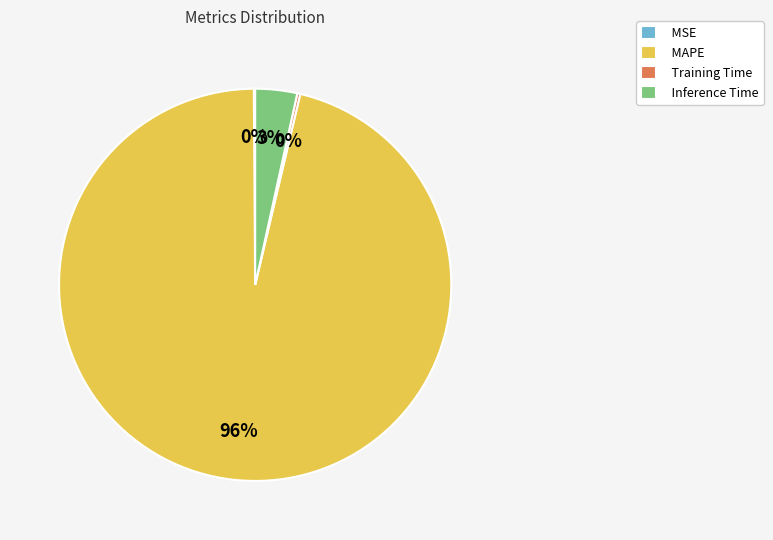

What is the largest slice in the pie chart?

MAPE